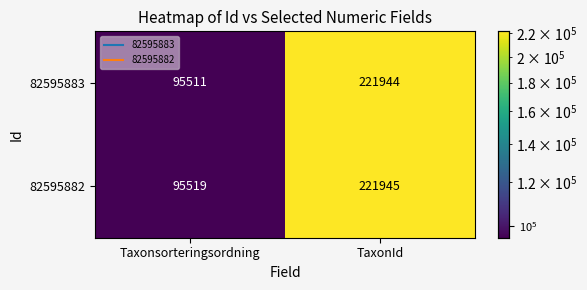

What value does the 82595882 series have at TaxonId, to the nearest 100?

221900